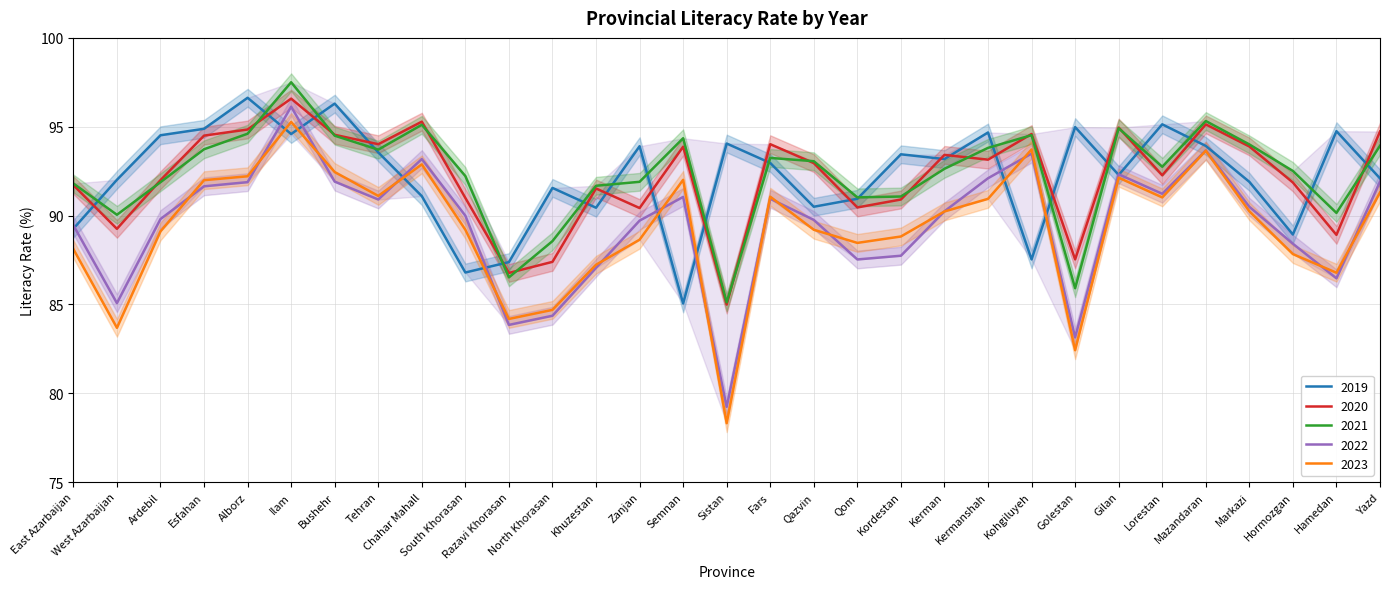

Where is the first local minimum for 2020?

West Azarbaijan